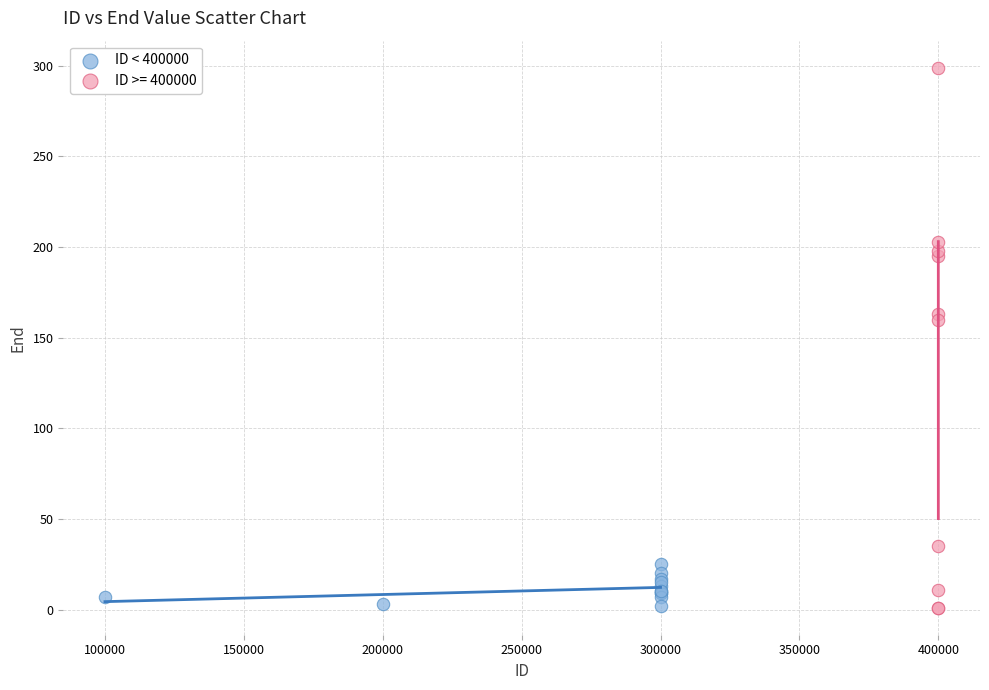

Which series contains the highest Y value?

ID >= 400000